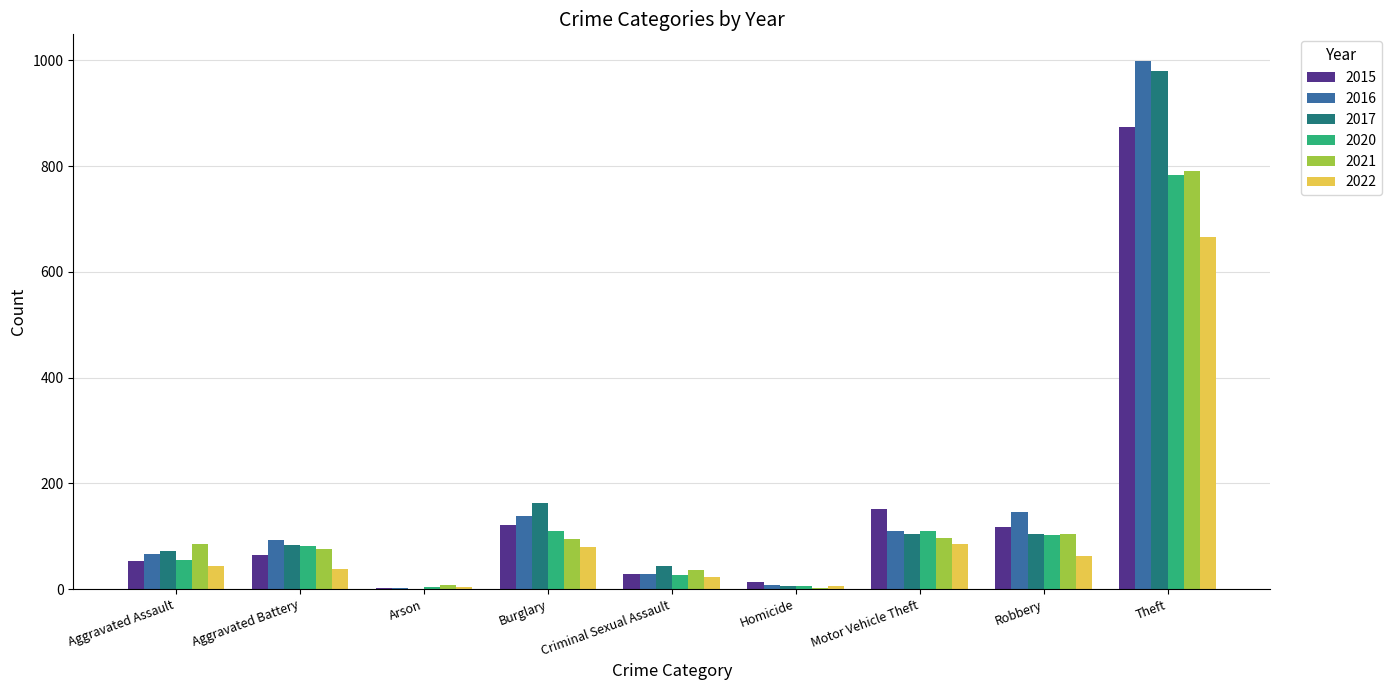

How many categories are shown in the chart?

9